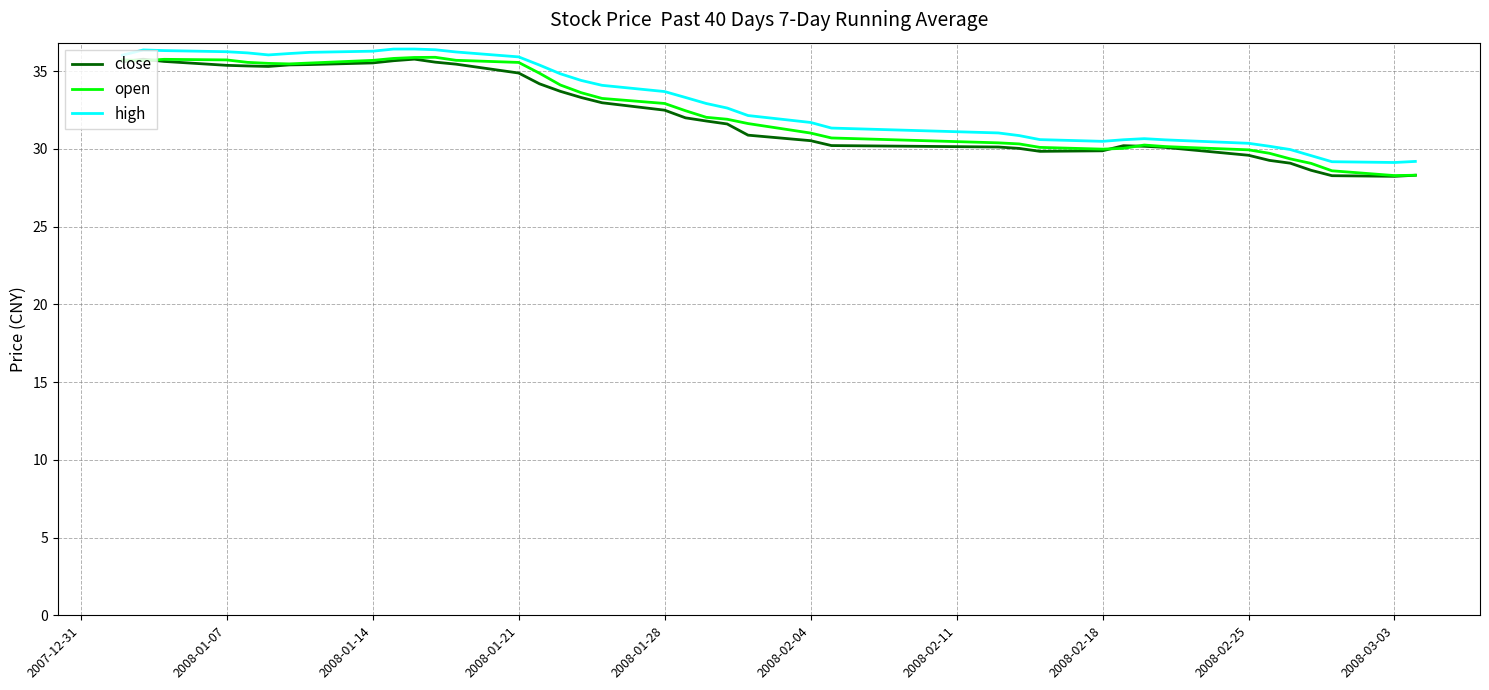

What is the greatest value displayed?

36.4